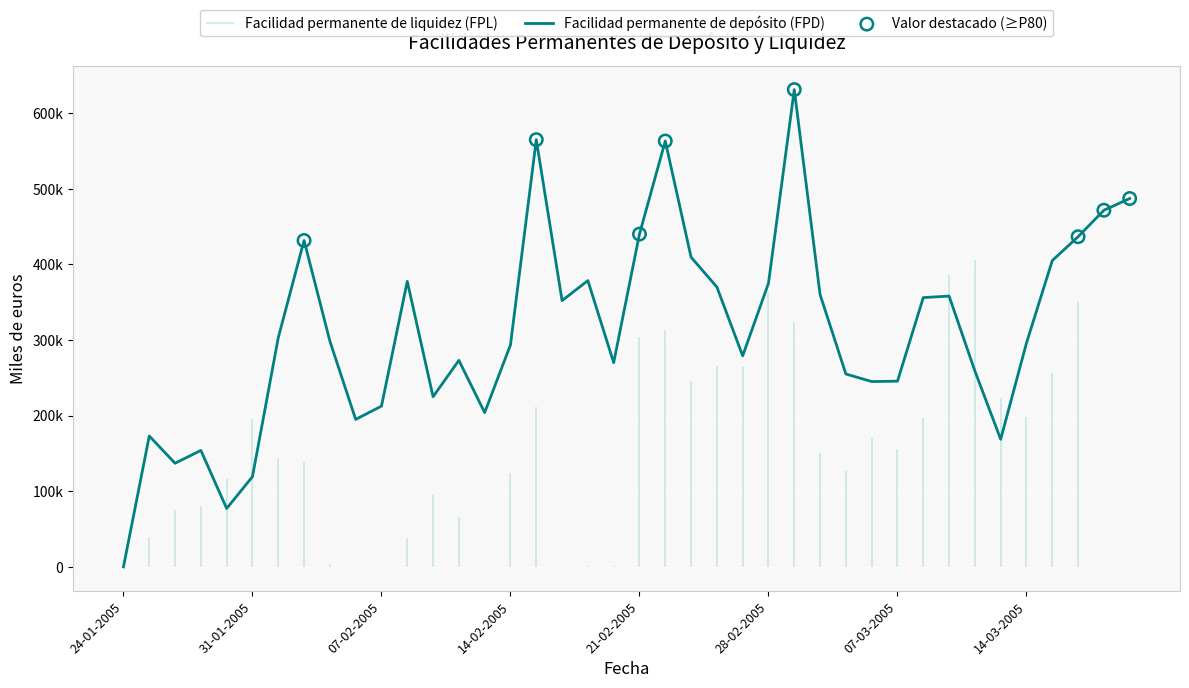

Between 15-02-2005 and 24-01-2005, which is larger?

15-02-2005